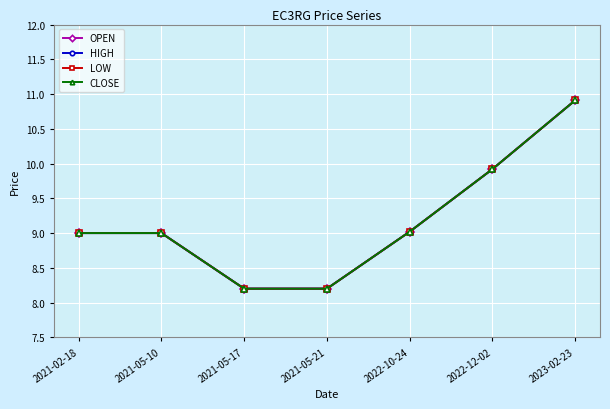

What is the label of the 3rd point from the right?

2022-10-24